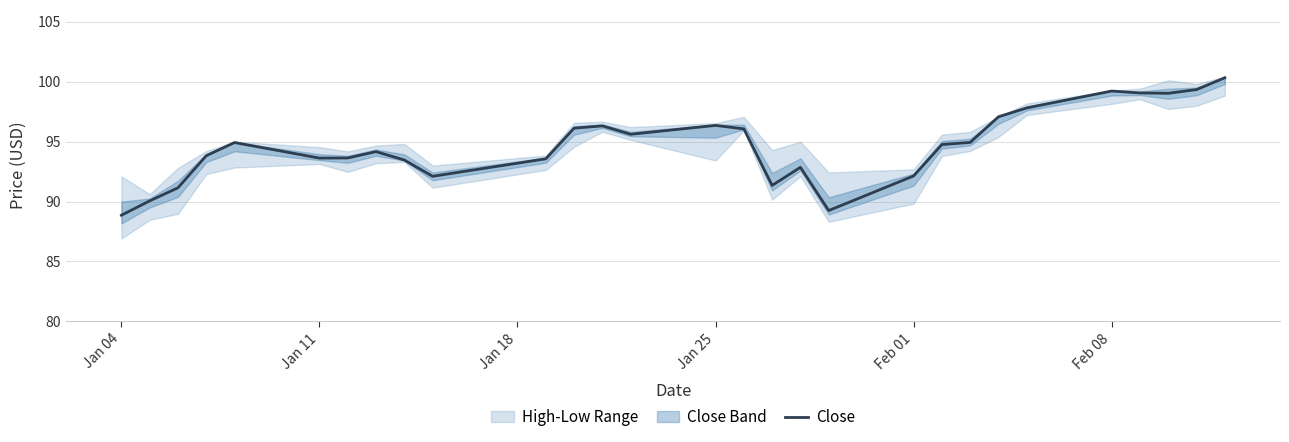

What is the maximum value for Close?

100.3